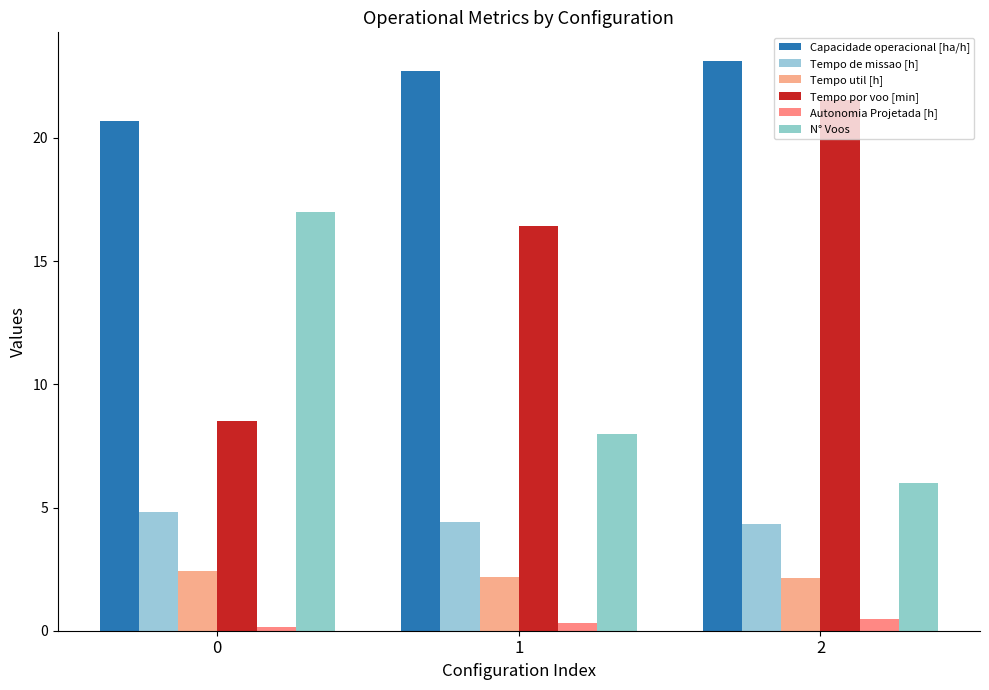

Rank the series by their maximum value, from highest to lowest.

Capacidade operacional [ha/h], Tempo por voo [min], N° Voos, Tempo de missao [h], Tempo util [h], Autonomia Projetada [h]